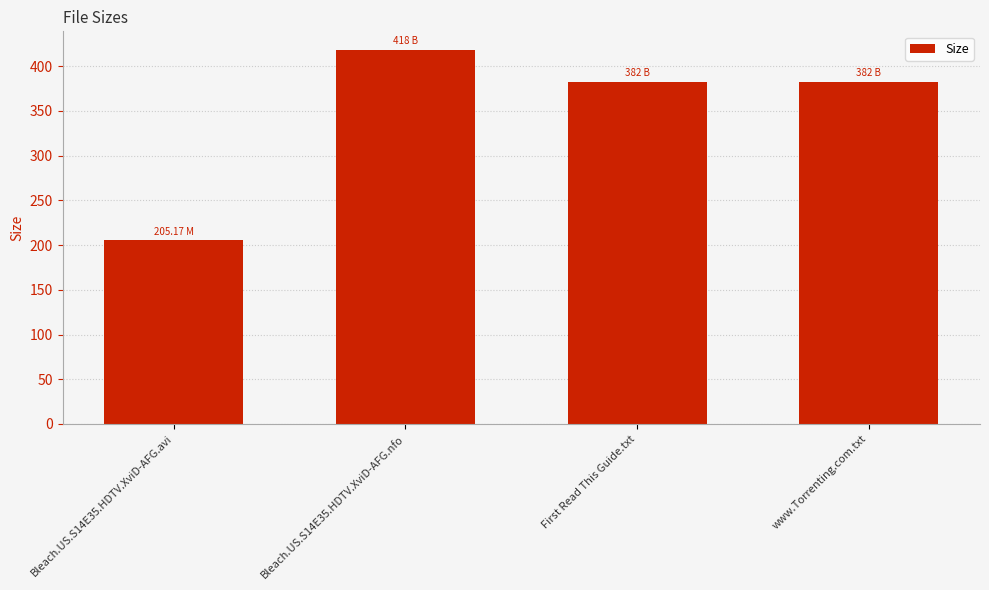

What is the average value?

346.8